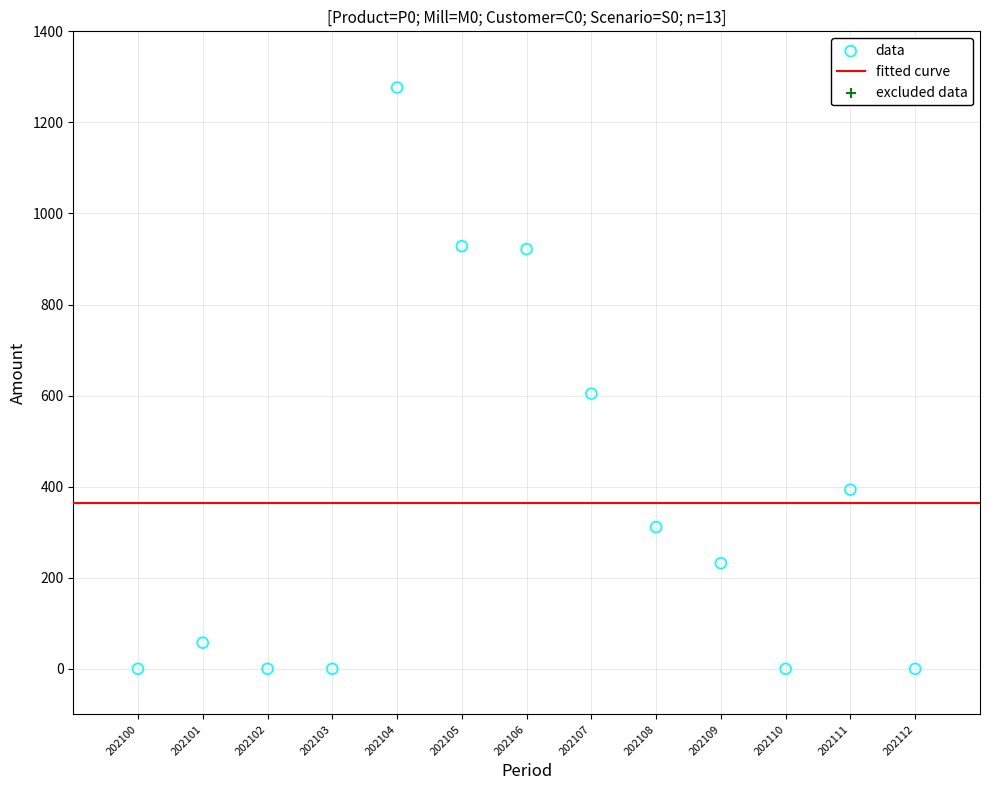

What is the range of X values (max minus min)?

12.0